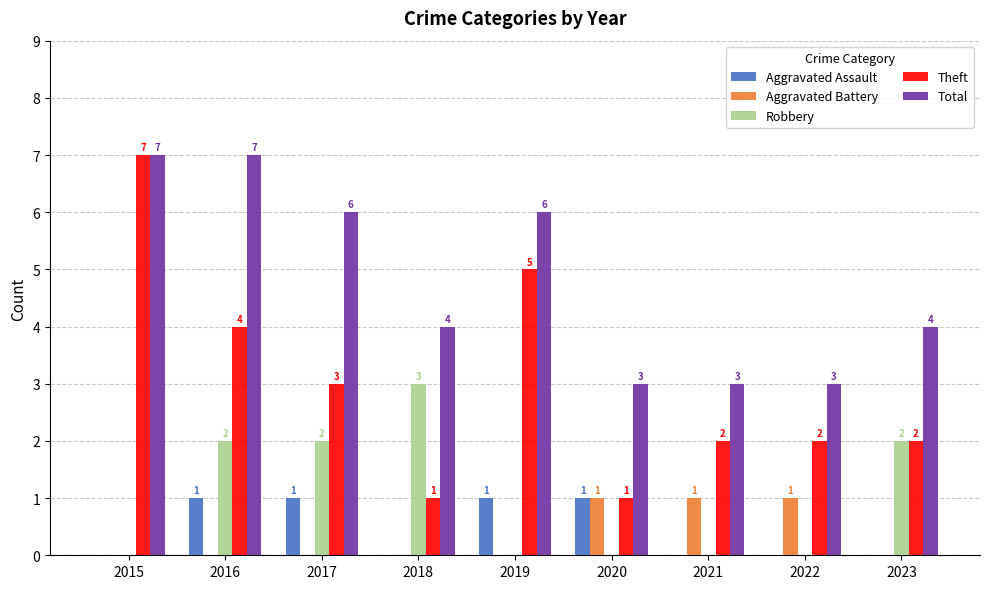

What is the sum of all Total values?

43